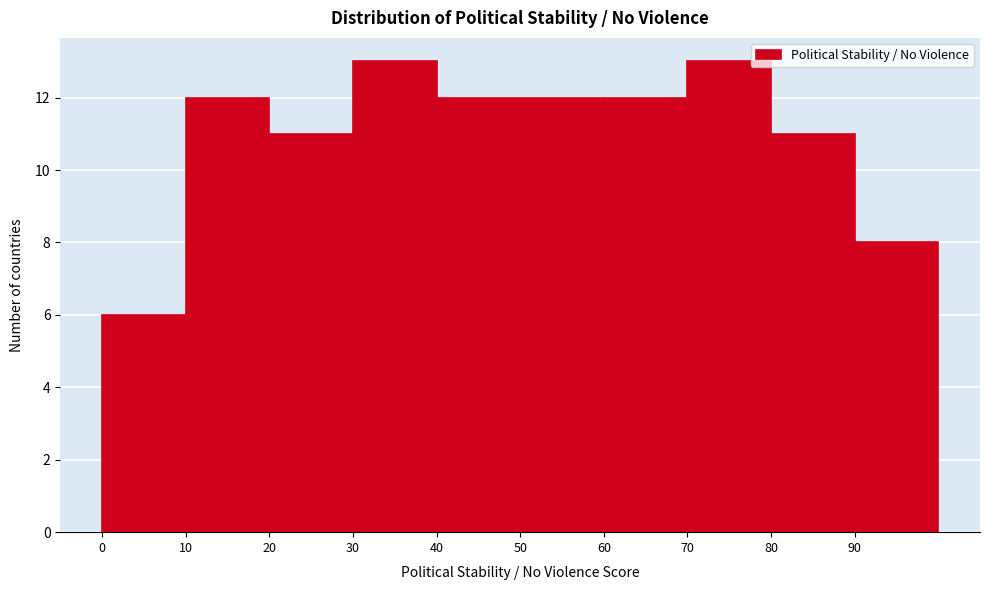

Reading left to right, list every bar in this chart as the range it spans on the x-axis followed by its height. The values are not printed on the chart, so give them approximately, as read against the axis.

0 to 10: 6
10 to 20: 12
20 to 30: 11
30 to 40: 13
40 to 50: 12
50 to 60: 12
60 to 70: 12
70 to 80: 13
80 to 90: 11
90 to 100: 8